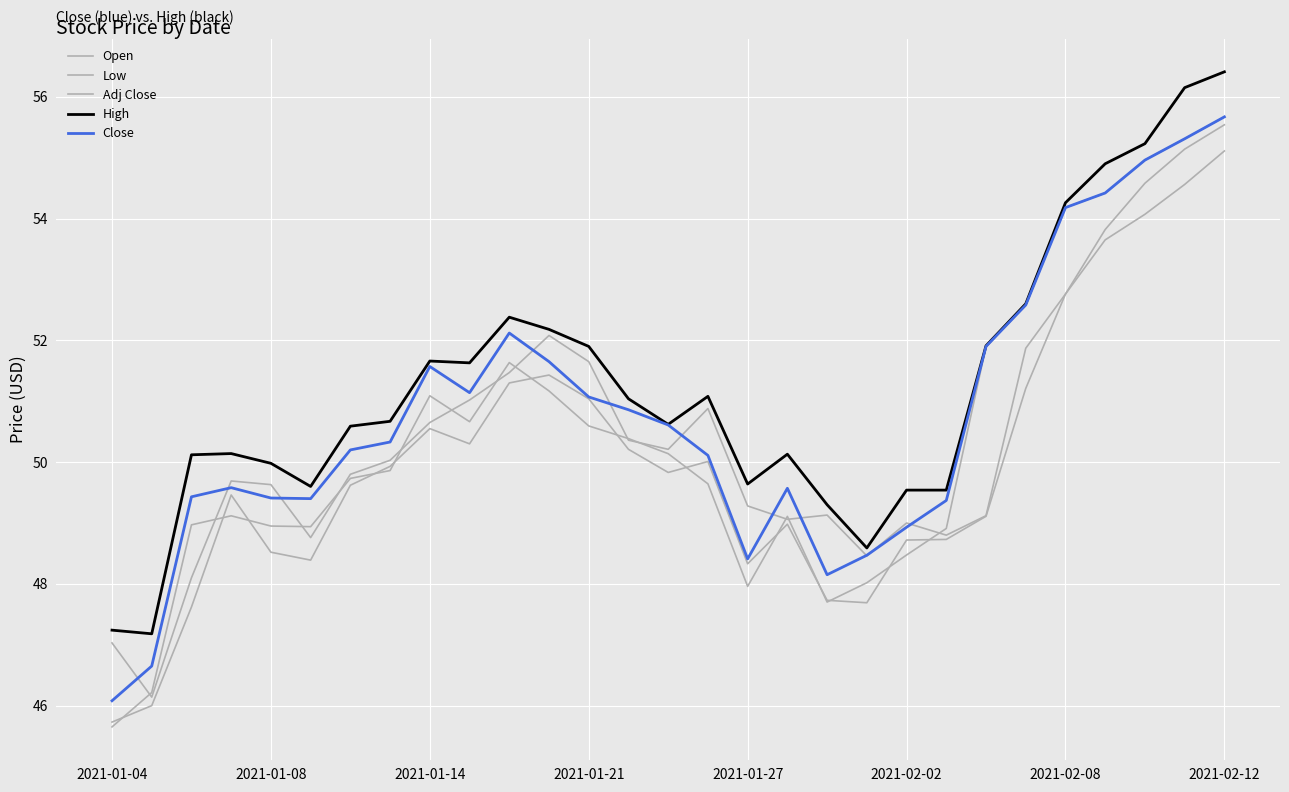

True or false: Open and High intersect in this chart.

False